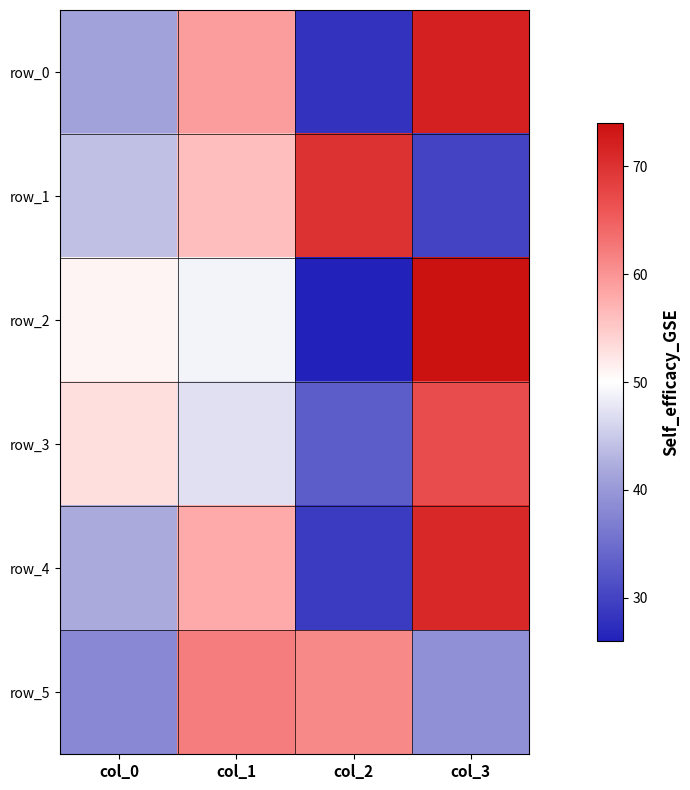

Reading left to right, list all the values displayed in this chart.

row_0: 41	59	28	72
row_1: 44	56	70	30
row_2: 51	49	26	74
row_3: 53	47	33	67
row_4: 42	58	29	71
row_5: 38	62	61	39